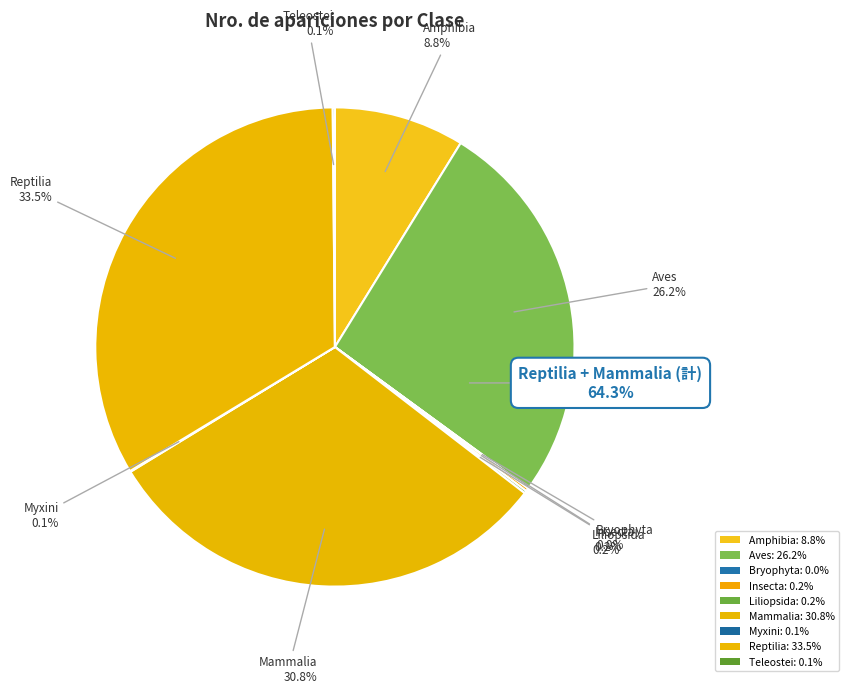

Is there a majority slice in this chart?

No